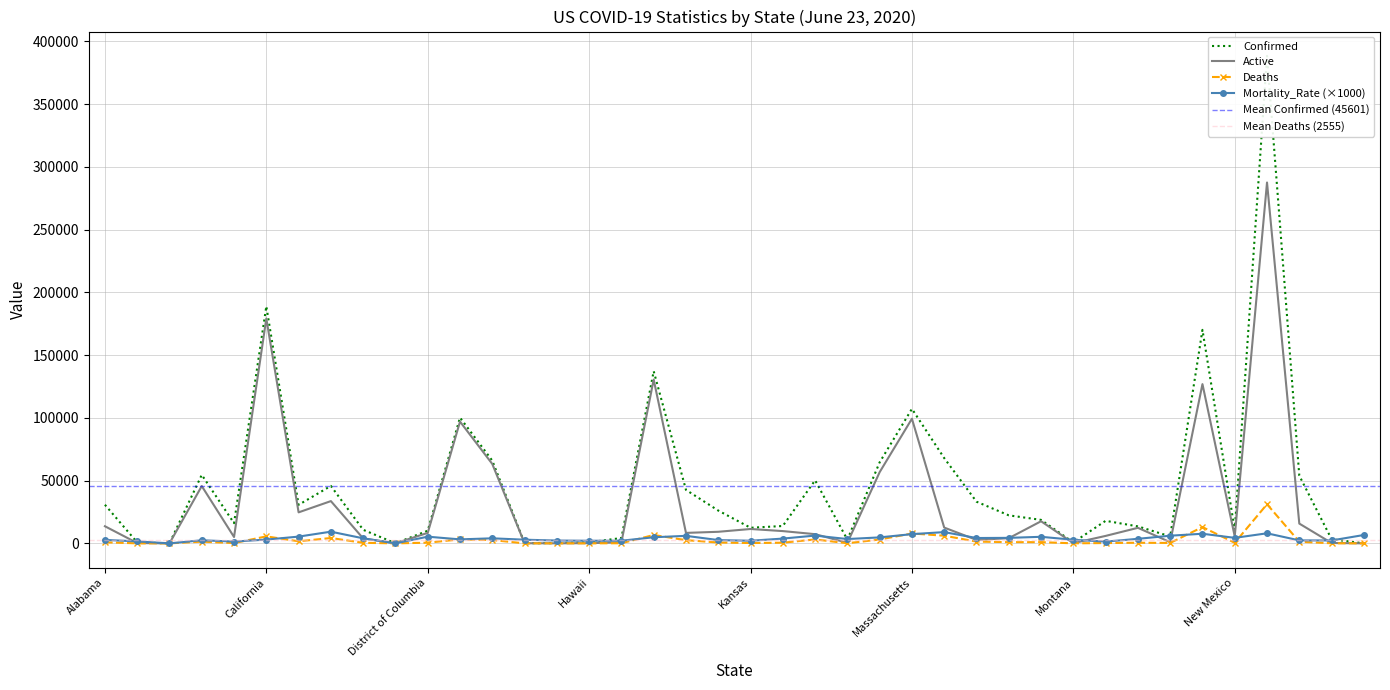

Which category has the lowest value in the Mortality_Rate series?

American Samoa